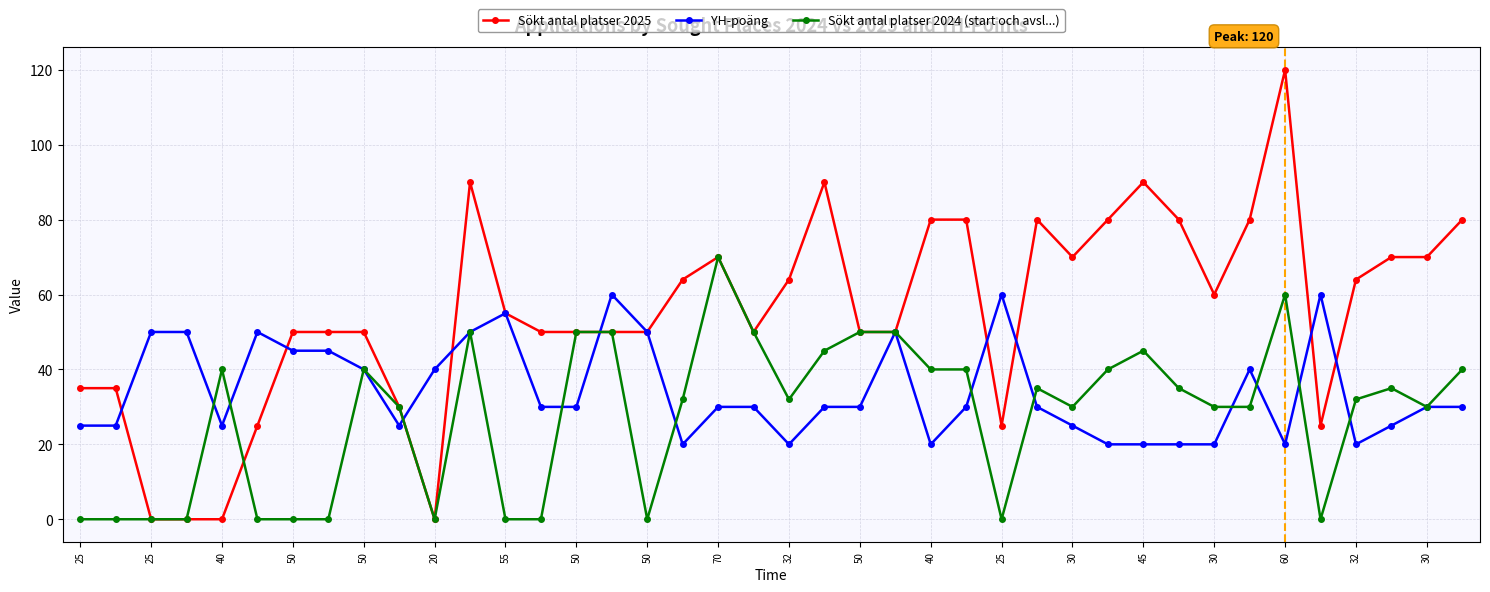

Which series has the largest total across all categories?

Sökt antal platser 2025